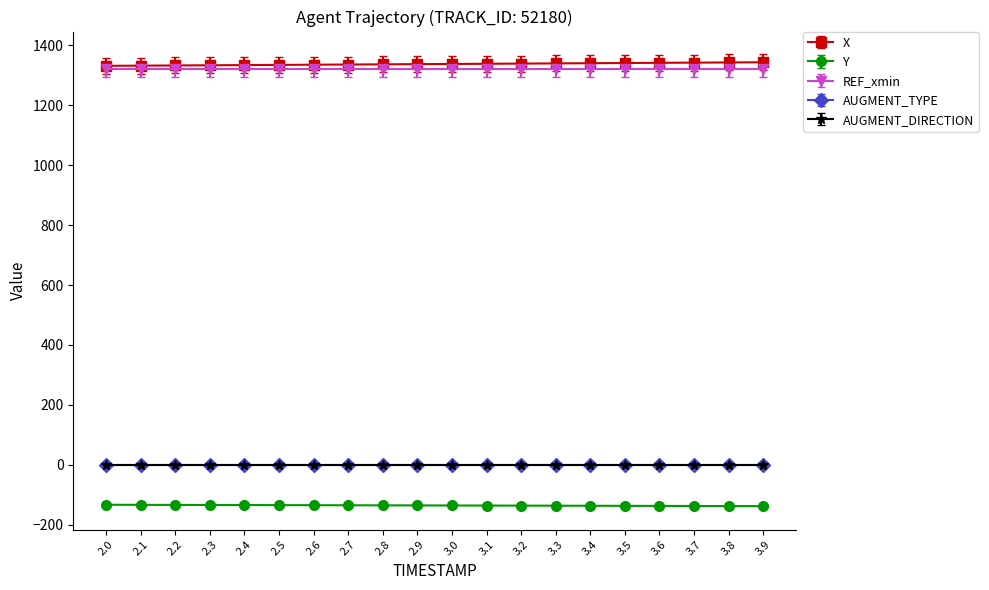

What is the value of the REF_xmin point at the 10th from the left?

1319.6